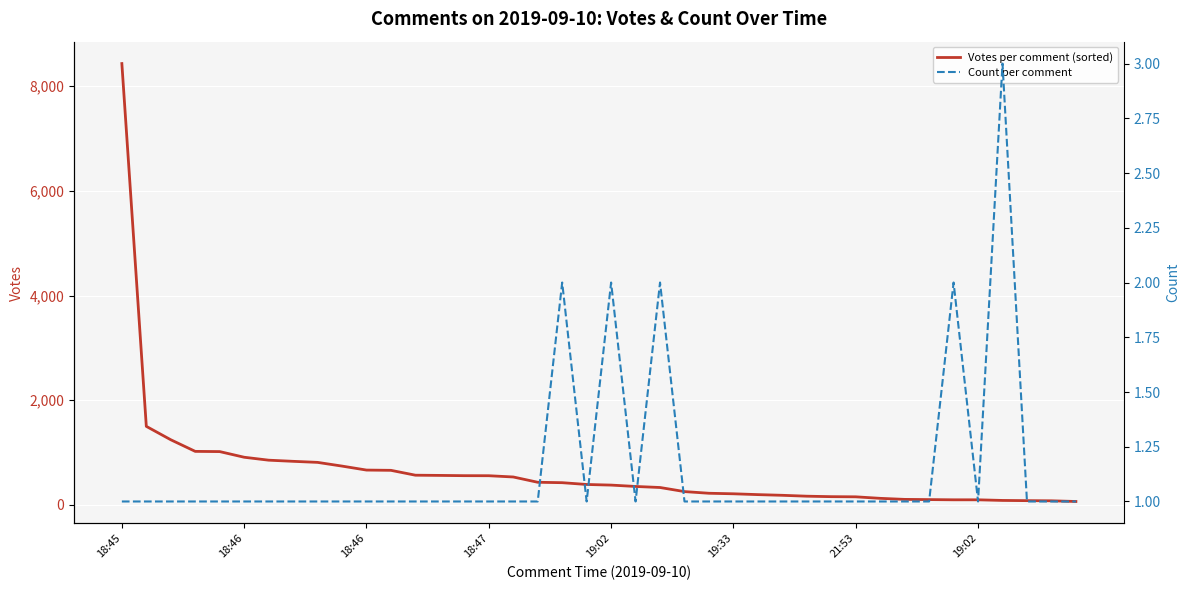

True or false: Count per comment and Votes per comment (sorted) cross at least once.

False